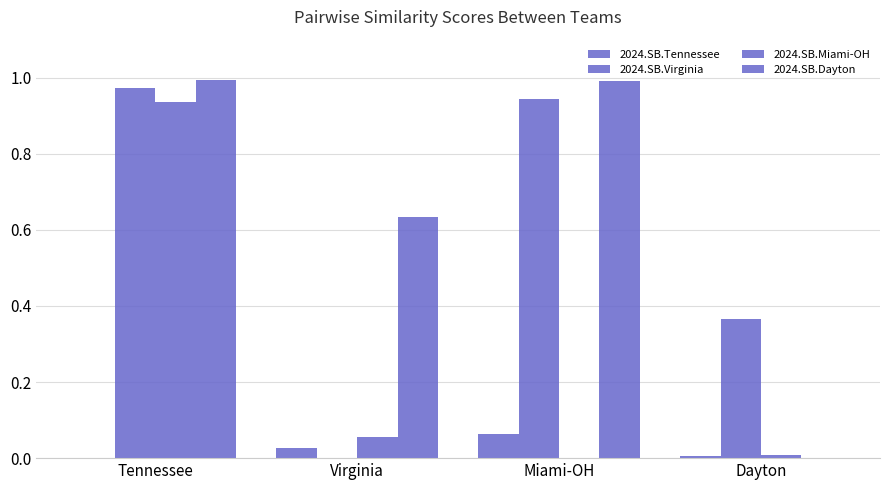

How many values in the 2024.SB.Virginia series exceed 0?

3